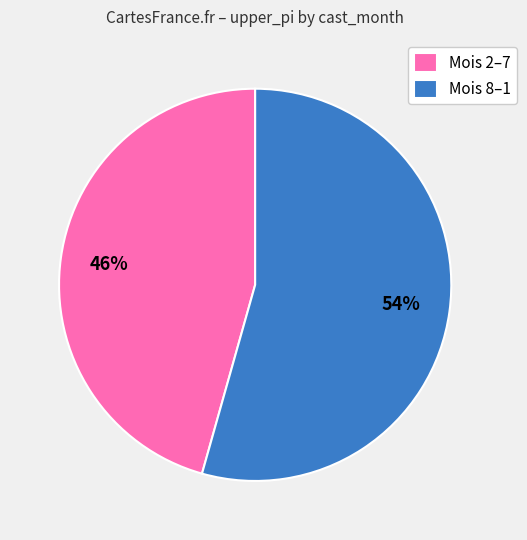

How many segments does this pie chart have?

2